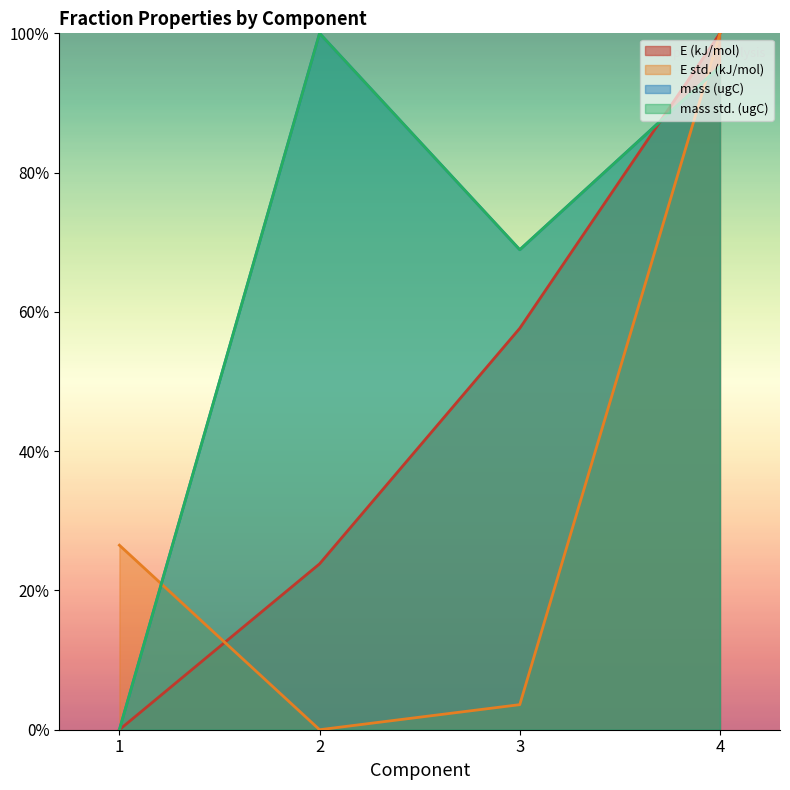

At which label is E (kJ/mol) closest to 0?

1